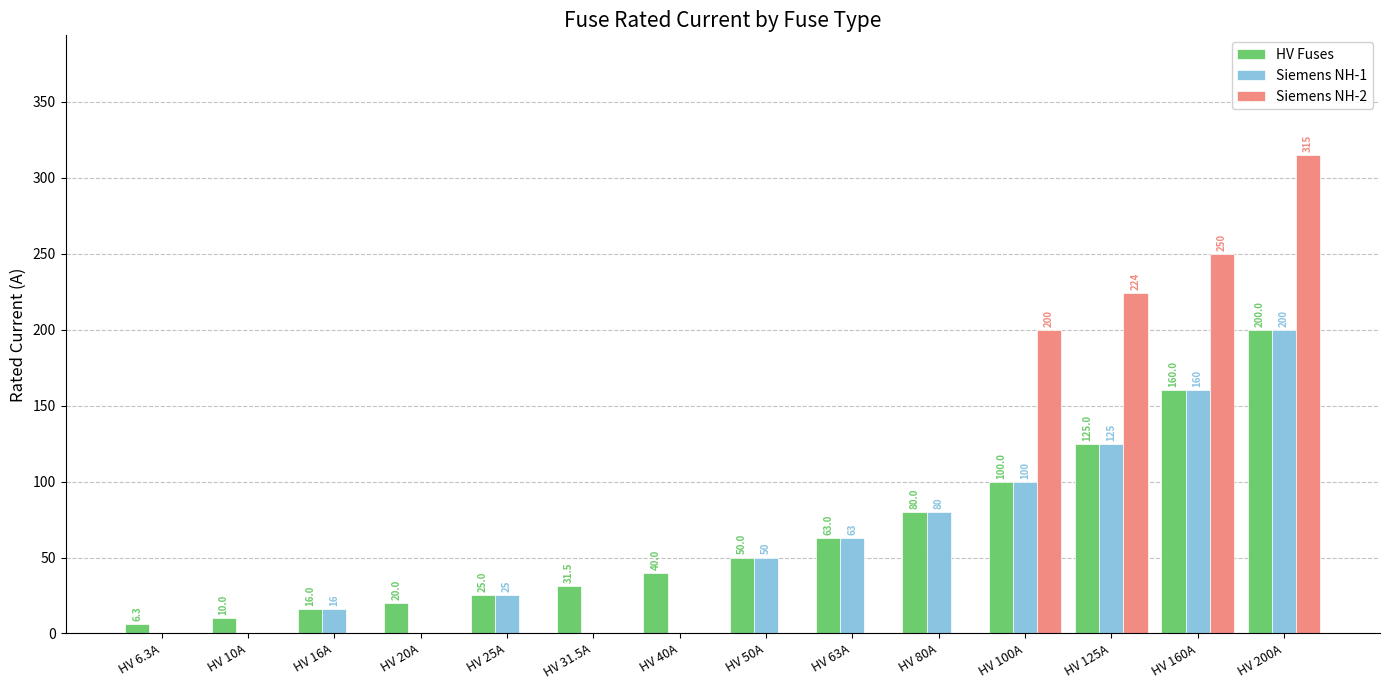

What value does the Siemens NH-1 series have at HV 63A?

63.0